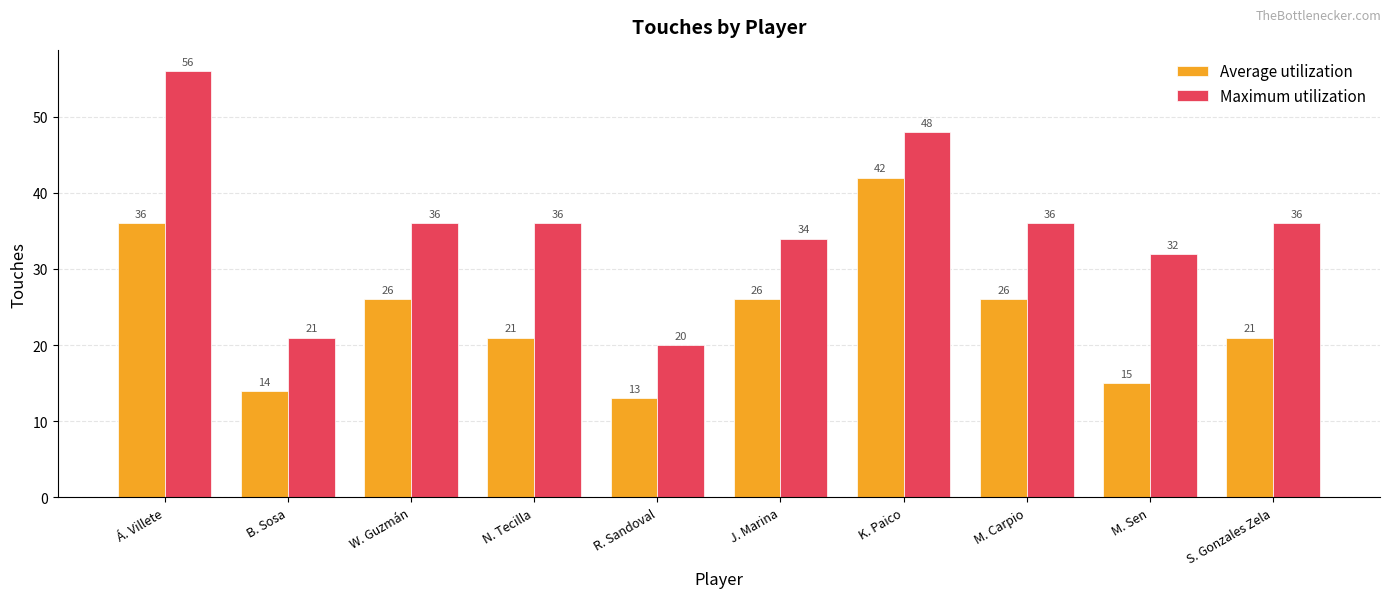

At M. Sen, list the series in order from smallest to largest.

Average utilization, Maximum utilization